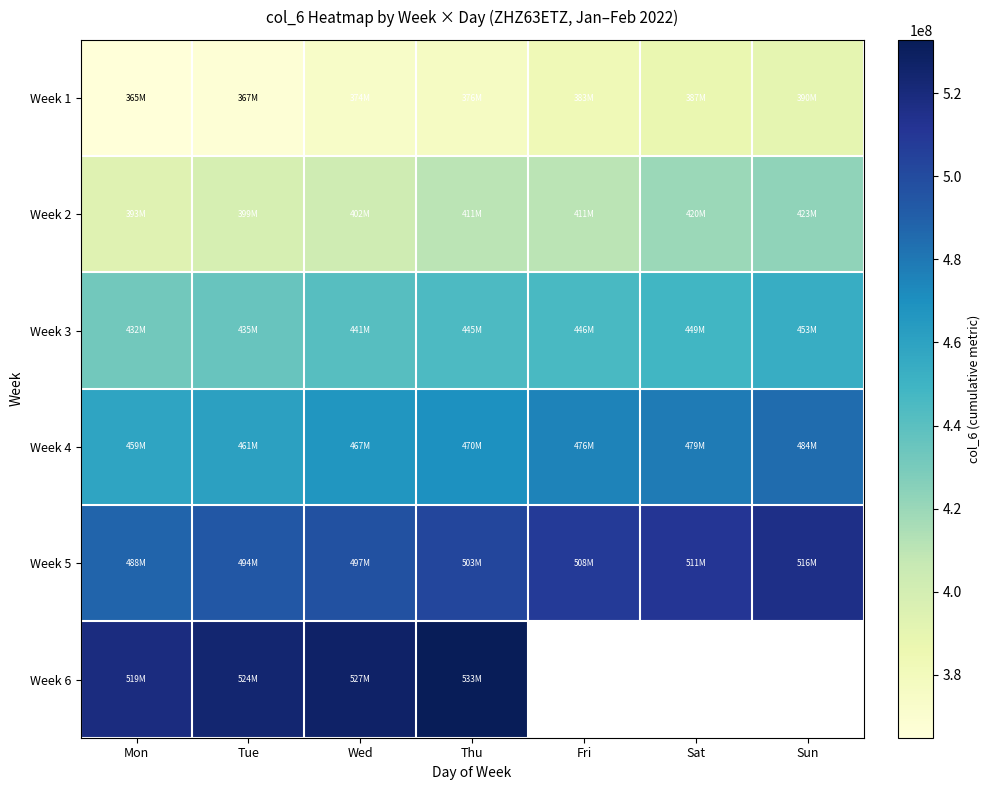

What is the minimum value shown in the chart?

364844886.0